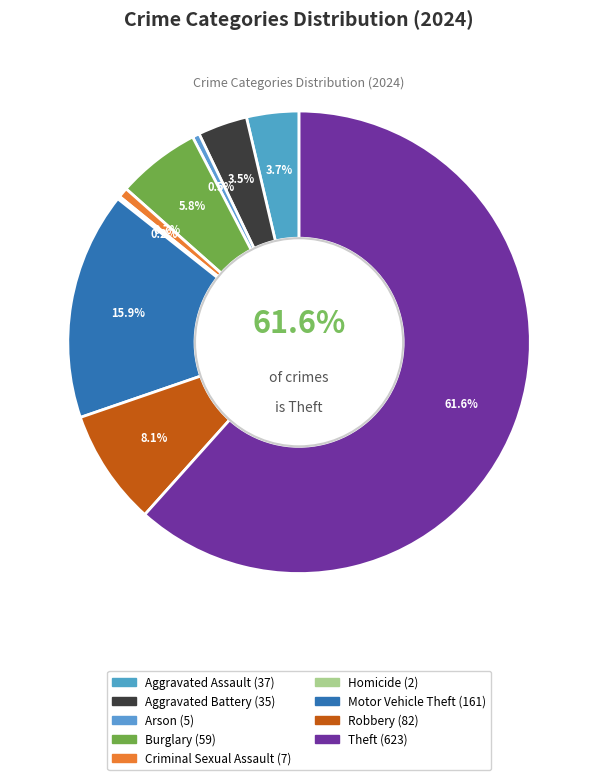

How many segments does this pie chart have?

9